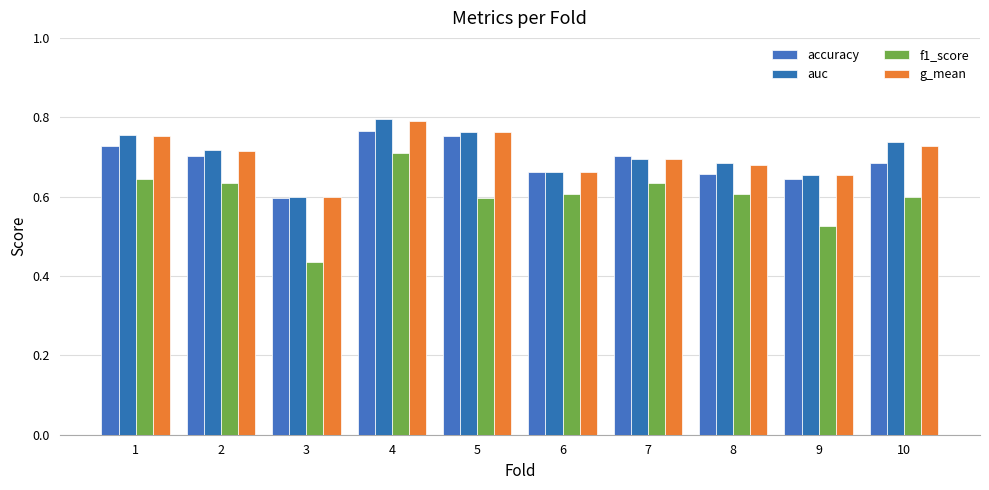

At how many categories does at least one series exceed 0?

10